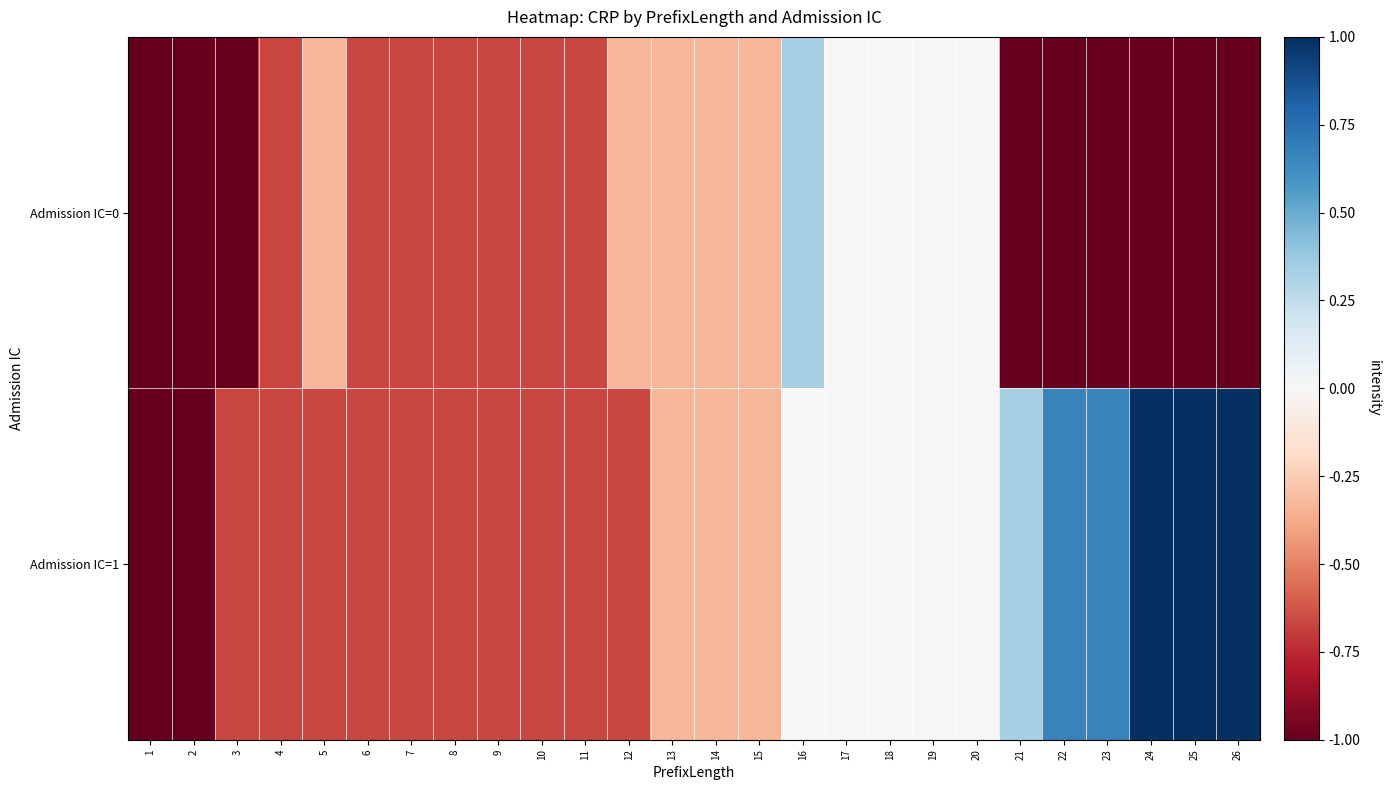

What is the total value across all series at 10?

-1.3